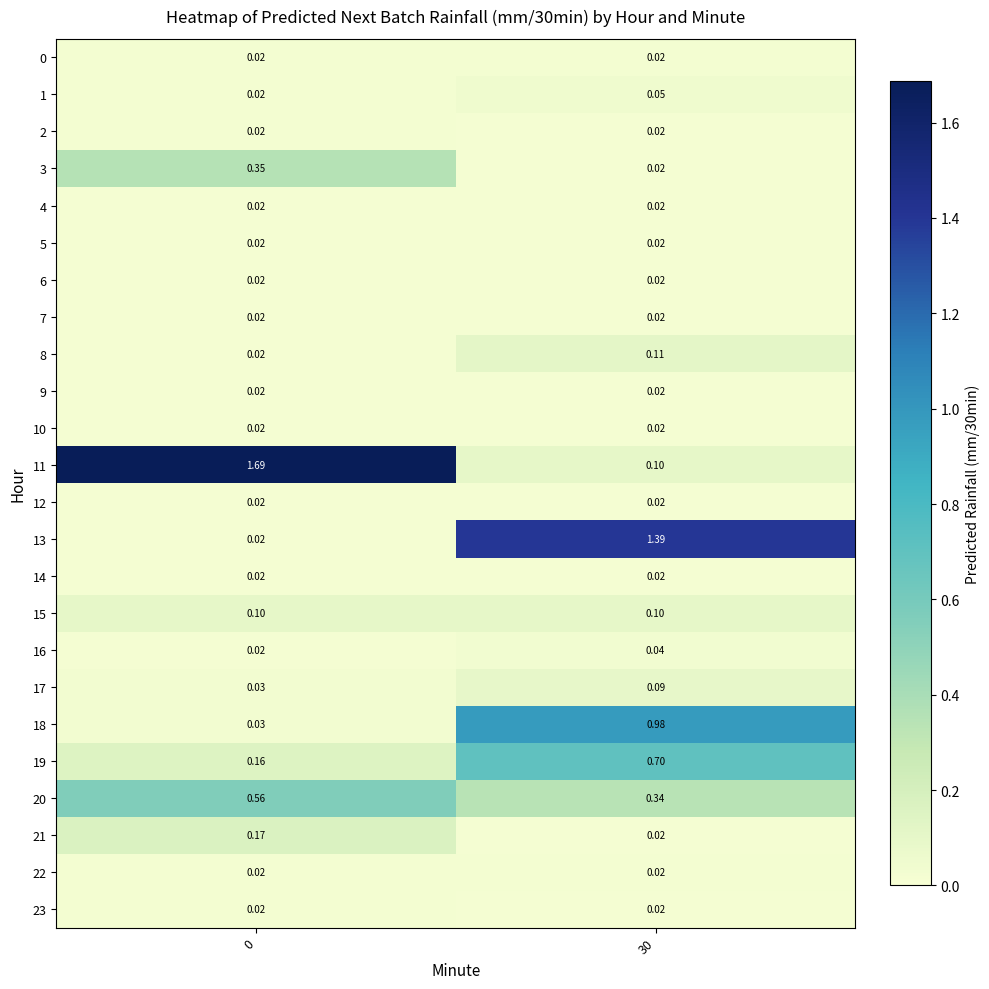

Is the value of 15 at 0 greater than the value of 16 at 0?

Yes